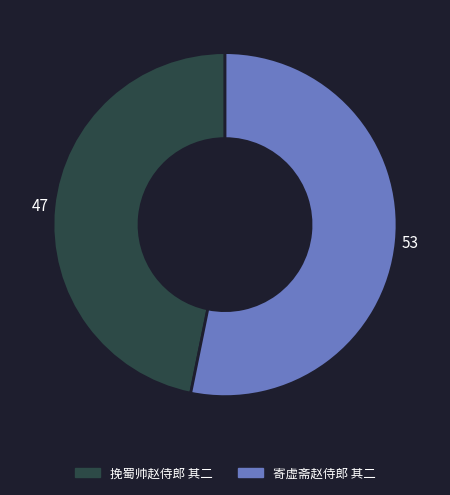

What is the ratio of the value at 挽蜀帅赵侍郎 其二 to the value at 寄虚斋赵侍郎 其二?

0.9